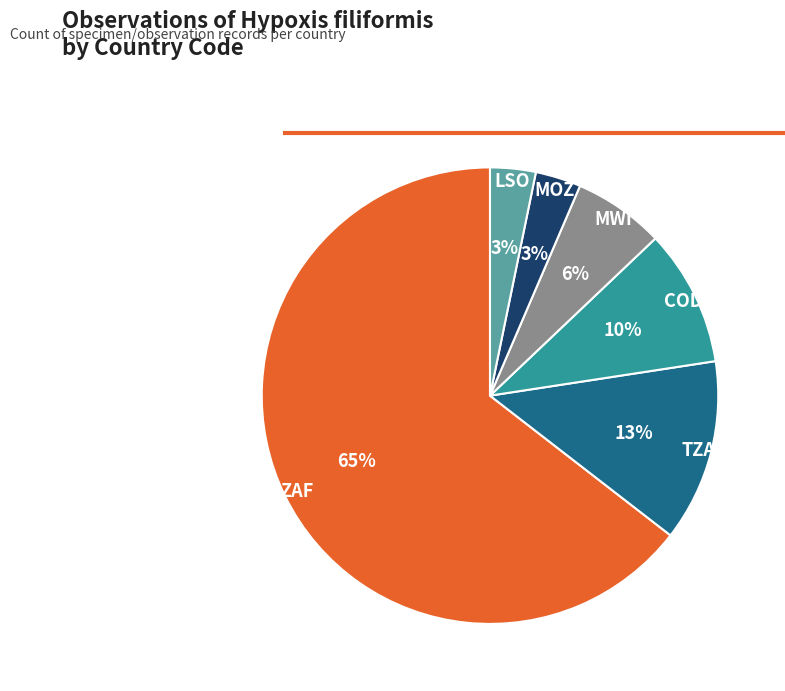

Between MOZ and MWI, which is larger?

MWI